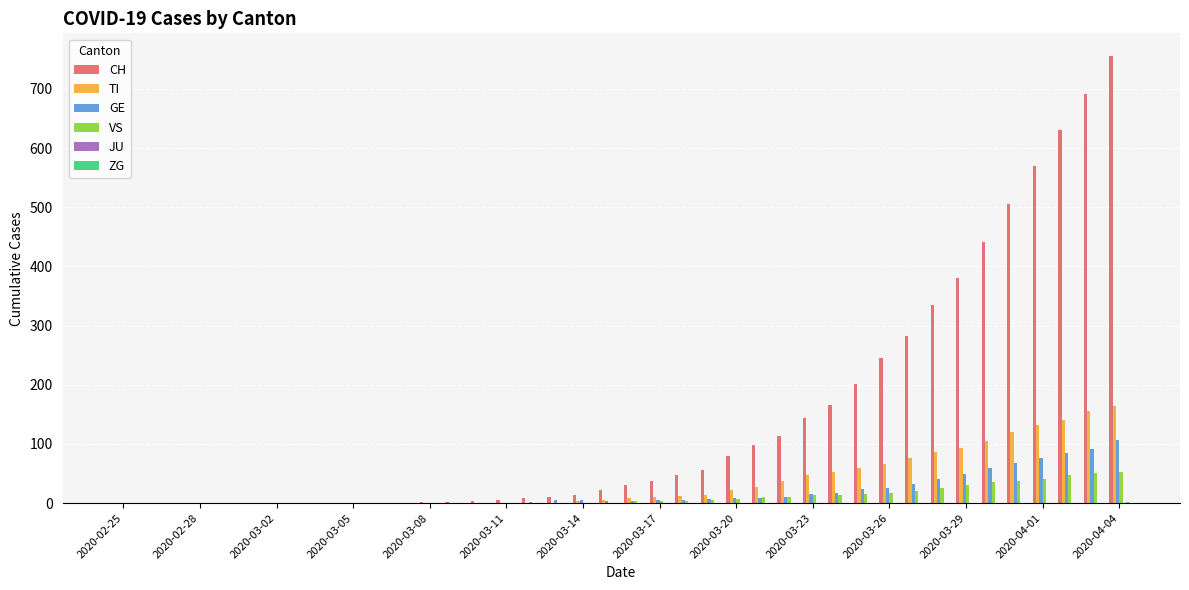

Which series has the largest total across all categories?

CH